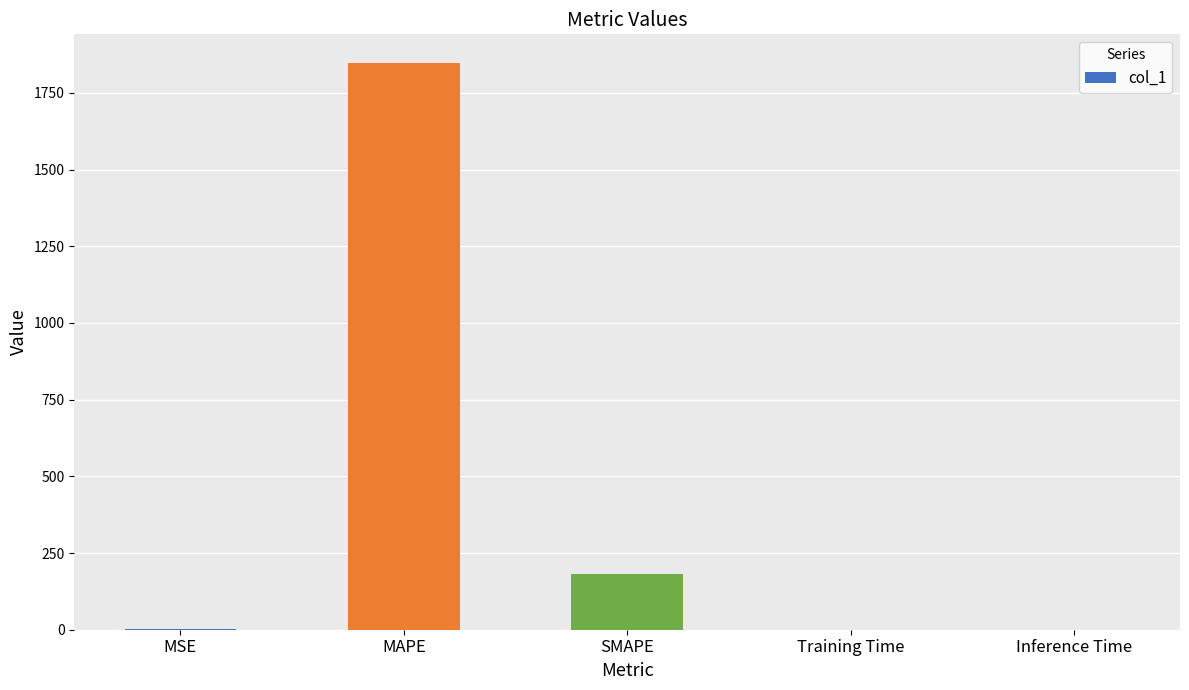

Read the value at SMAPE.

180.5